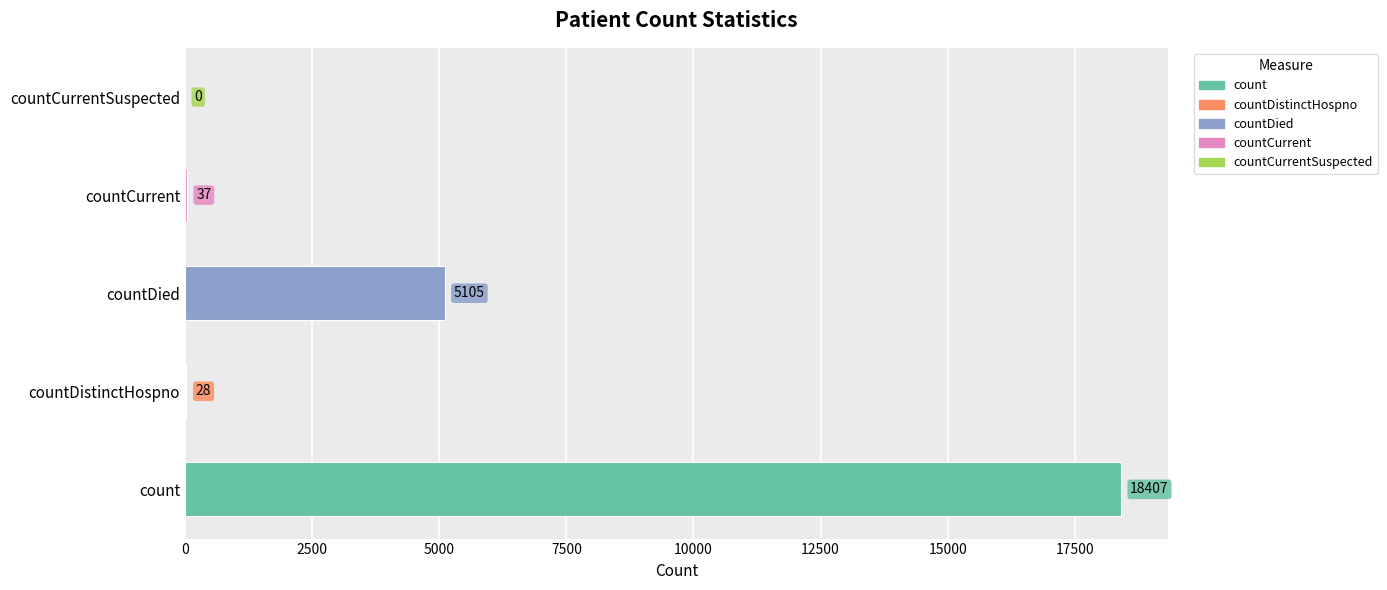

The chart shows a value of 37 at countCurrent. True or false?

True